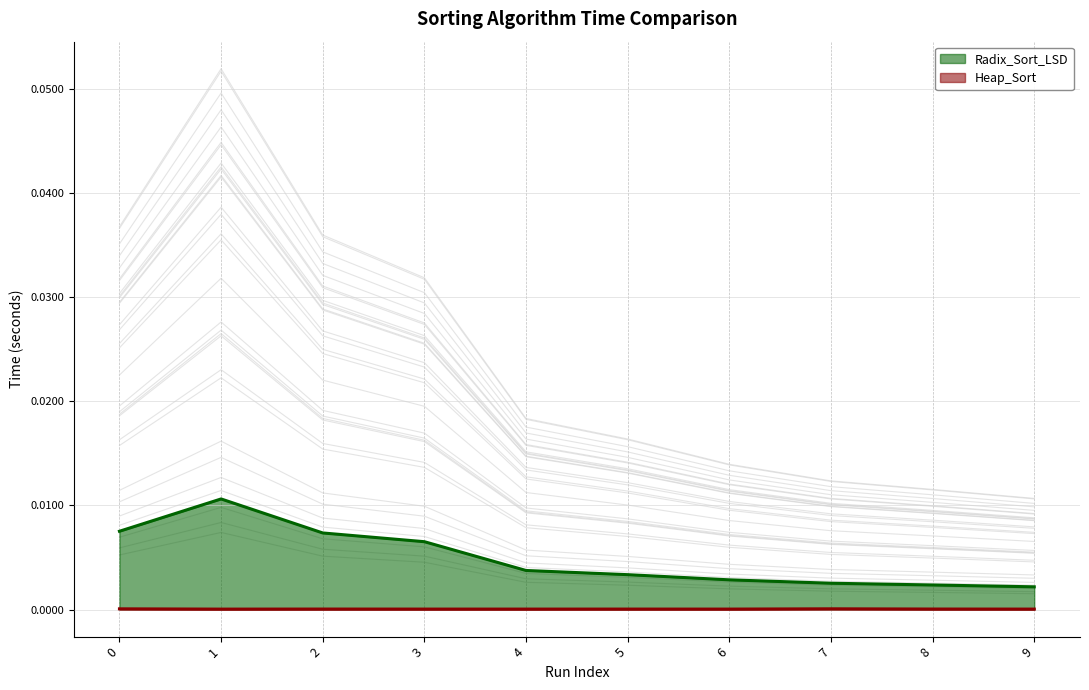

The value of Heap_Sort at 1 is 0.0. True or false?

True